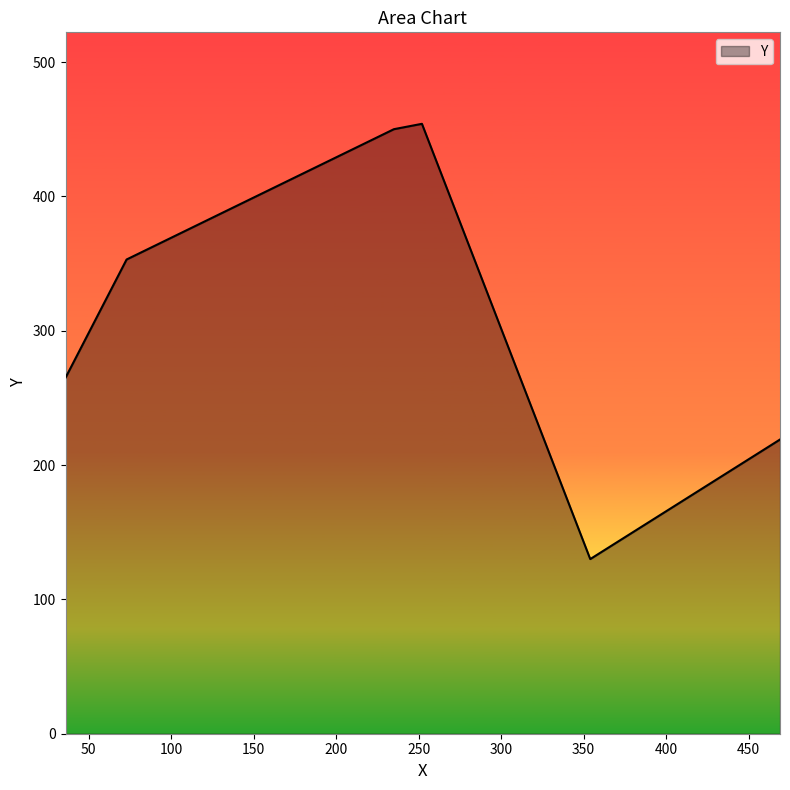

How many lines are shown in the chart?

1